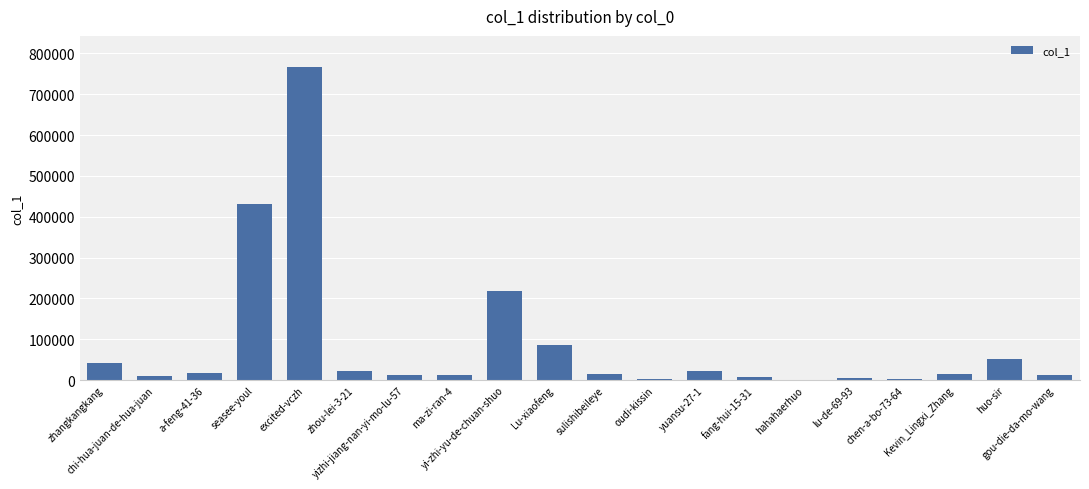

What is the change in value from zhangkangkang to a-feng-41-36?

-25047